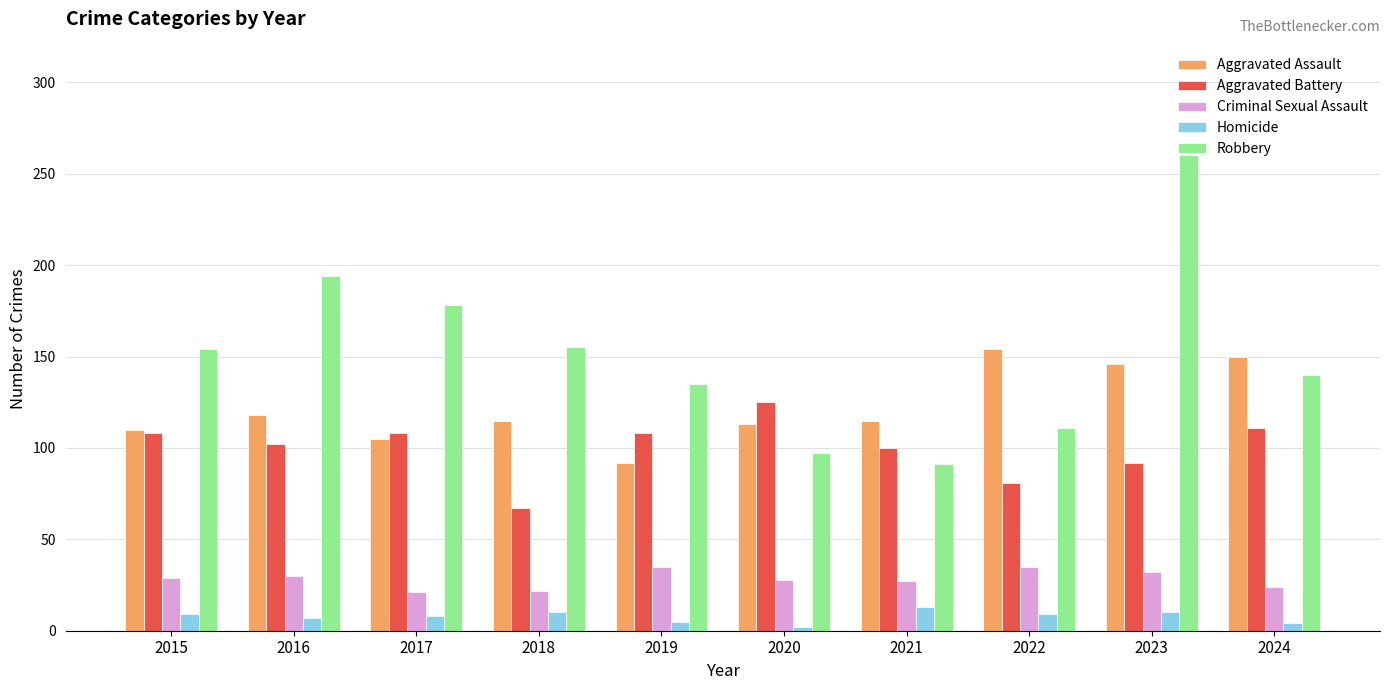

Which series changed the most between 2017 and 2021?

Robbery